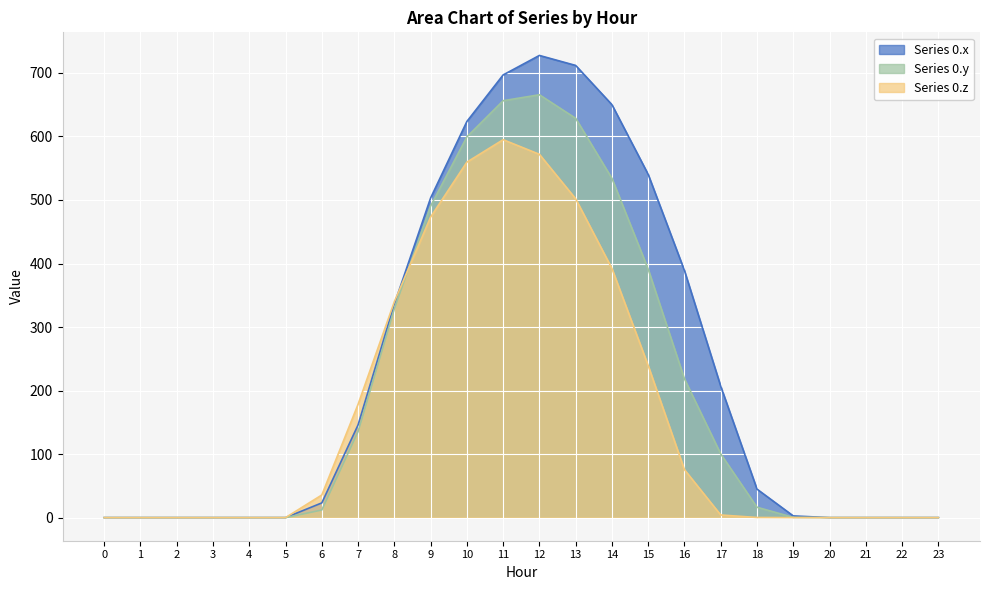

Reading left to right, extract all data points from this chart.

Series 0.x: 0=0.0	1=0.0	2=0.0	3=0.0	4=0.0	5=0.0	6=23.2	7=146.0	8=336.1	9=503.1	10=623.6	11=696.8	12=727.5	13=711.8	14=650.0	15=540.3	16=388.8	17=206.8	18=44.9	19=2.7	20=0.0	21=0.0	22=0.0	23=0.0
Series 0.y: 0=0.0	1=0.0	2=0.0	3=0.0	4=0.0	5=0.0	6=12.0	7=135.5	8=328.7	9=490.4	10=599.4	11=656.3	12=665.6	13=628.6	14=534.0	15=391.1	16=218.5	17=100.3	18=16.4	19=0.4	20=0.0	21=0.0	22=0.0	23=0.0
Series 0.z: 0=0.0	1=0.0	2=0.0	3=0.0	4=0.0	5=0.0	6=35.6	7=178.4	8=339.9	9=473.2	10=559.6	11=594.9	12=571.9	13=501.8	14=392.1	15=239.2	16=75.5	17=4.1	18=0.2	19=0.0	20=0.0	21=0.0	22=0.0	23=0.0